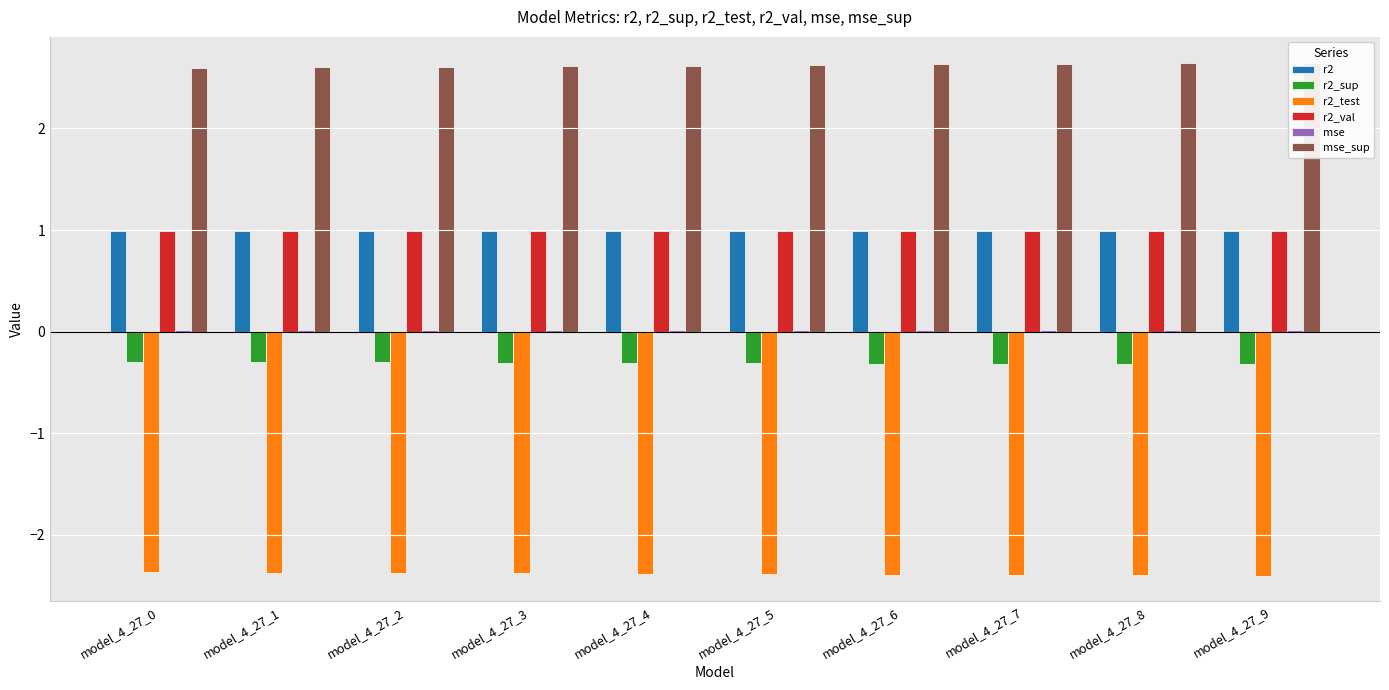

At which category is the sum across all series the highest?

model_4_27_0